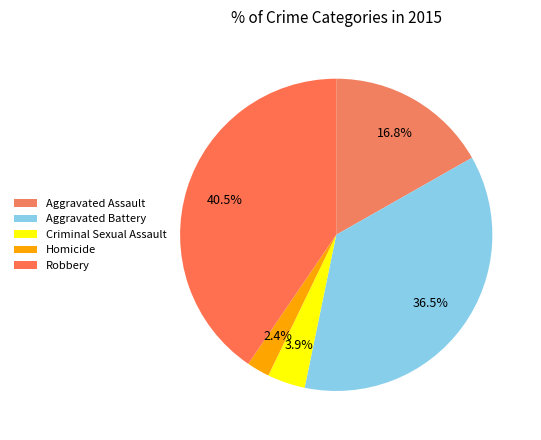

To the nearest percent, what is the difference between the largest and smallest slice percentages?

38%